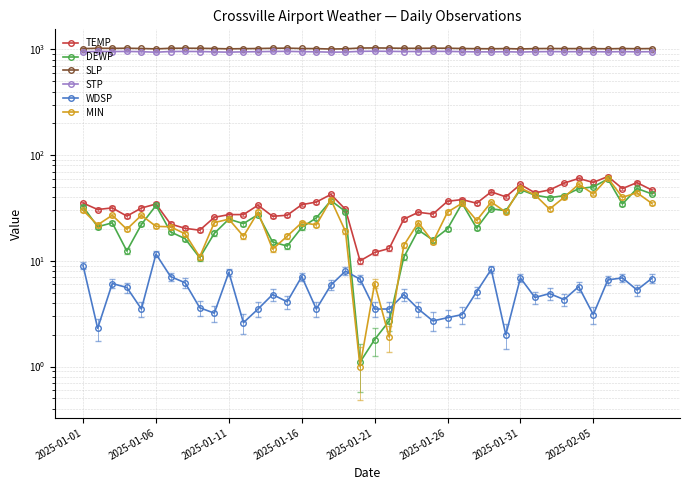

Where does the DEWP series first go above 24?

2025-01-01